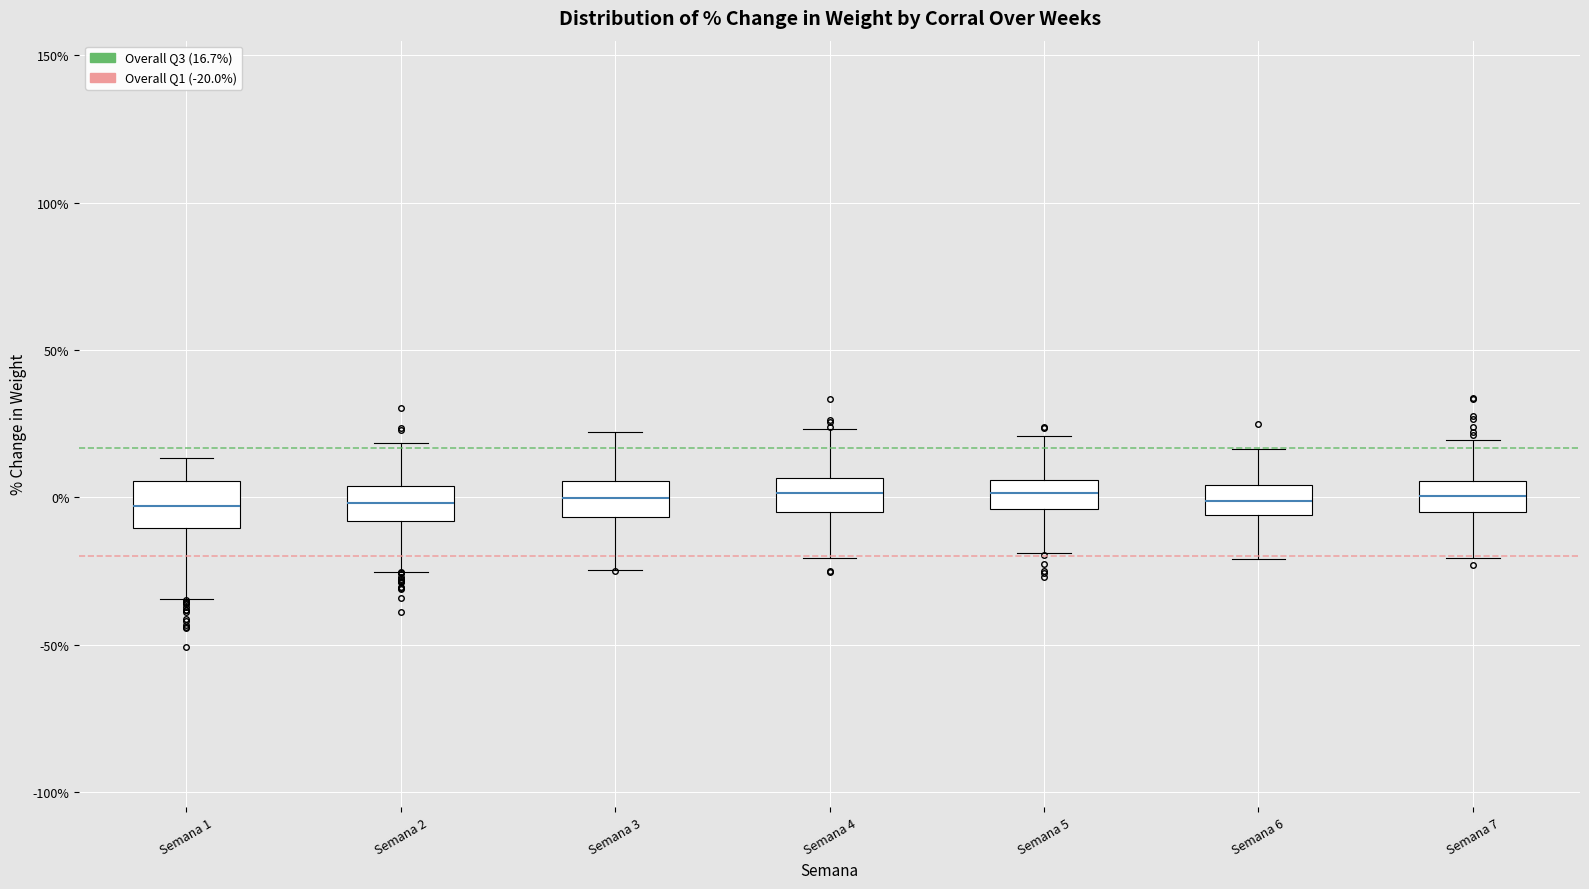

Reading left to right, transcribe this box plot: for each box, give where its median line is, the range the box spans, and where its two whiskers end, as read against the y-axis. The values are not printed on the chart, so give them approximately, as read against the axis.

Semana 1: median -5, box -10 to 5, whiskers -35 to 15
Semana 2: median 0, box -10 to 5, whiskers -25 to 20
Semana 3: median 0, box -5 to 5, whiskers -25 to 20
Semana 4: median 0, box -5 to 5, whiskers -20 to 25
Semana 5: median 0, box -5 to 5, whiskers -20 to 20
Semana 6: median 0, box -5 to 5, whiskers -20 to 15
Semana 7: median 0, box -5 to 5, whiskers -20 to 20